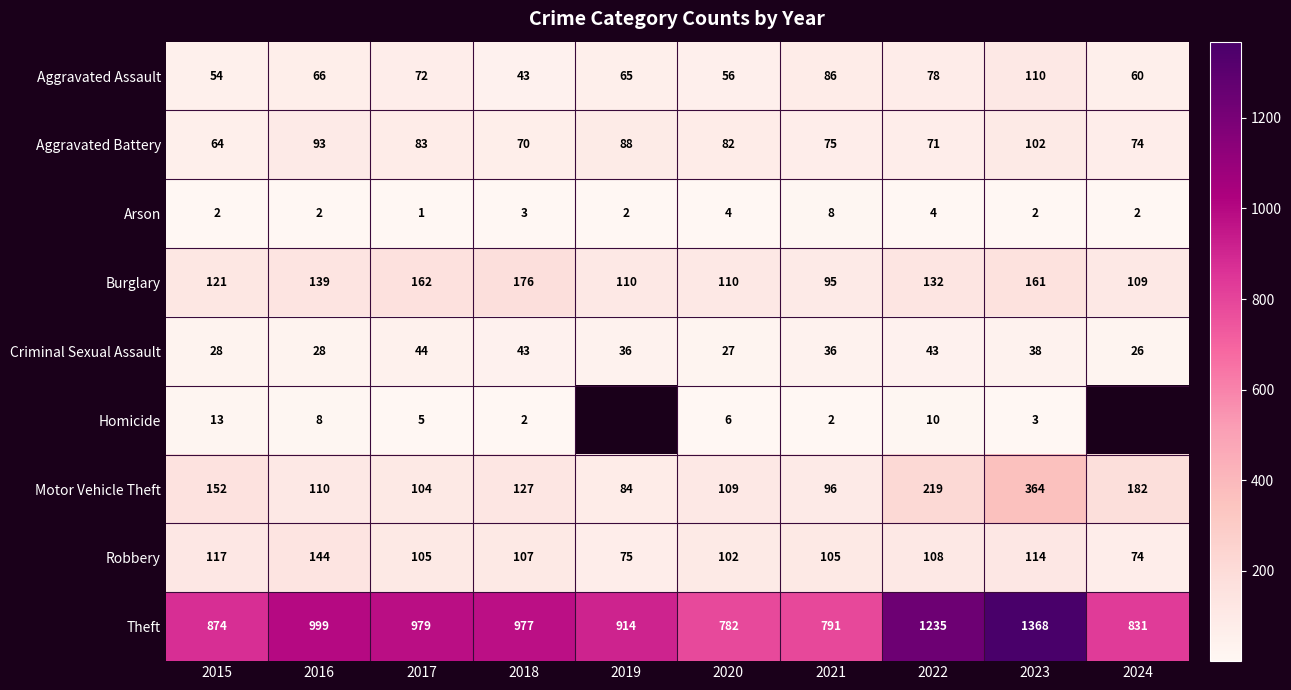

Rank the series at 2015 from highest to lowest value.

Theft, Motor Vehicle Theft, Burglary, Robbery, Aggravated Battery, Aggravated Assault, Criminal Sexual Assault, Homicide, Arson